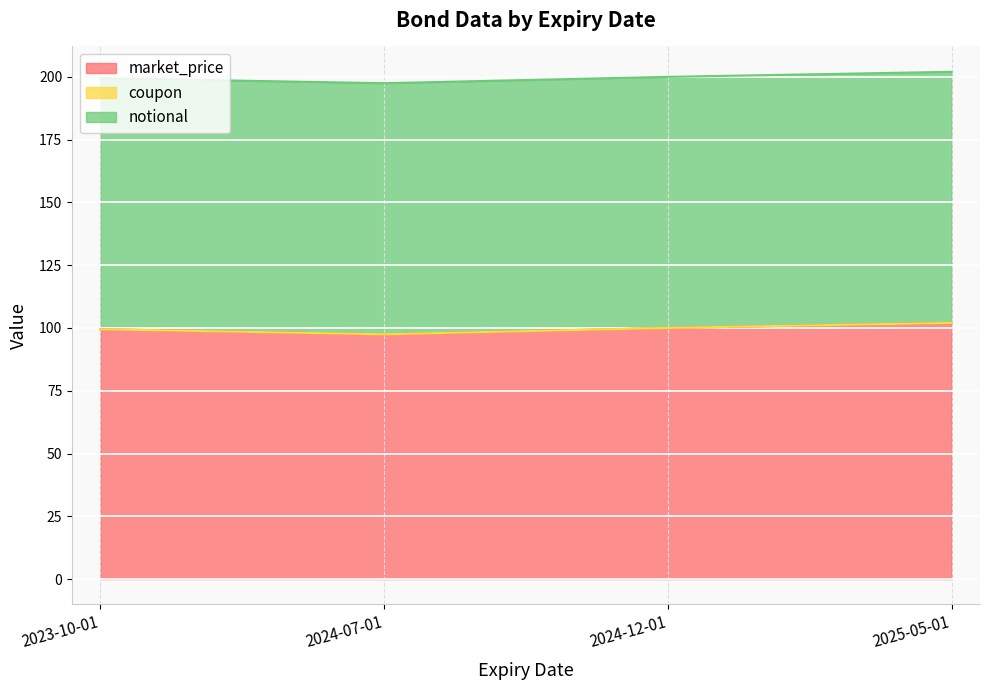

Rank the series by their maximum value, from highest to lowest.

market_price, notional, coupon